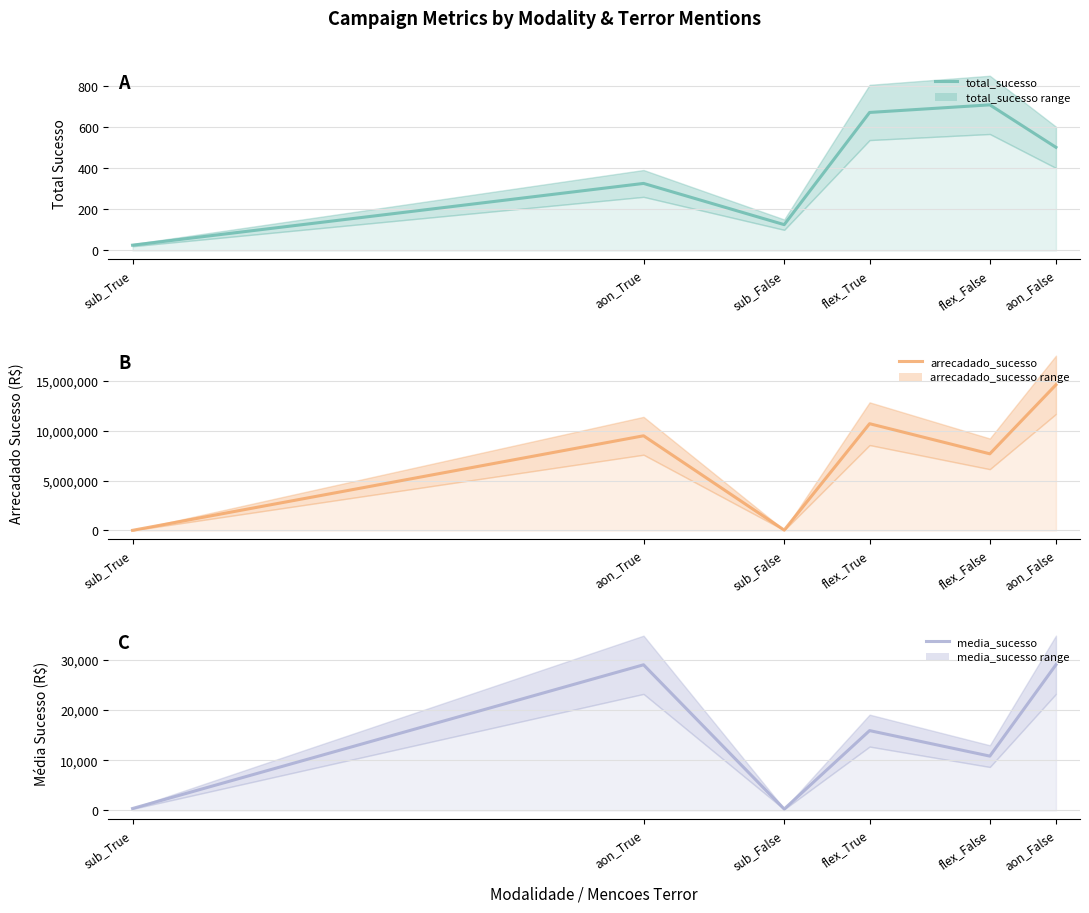

At how many categories does at least one series exceed 13516921?

1